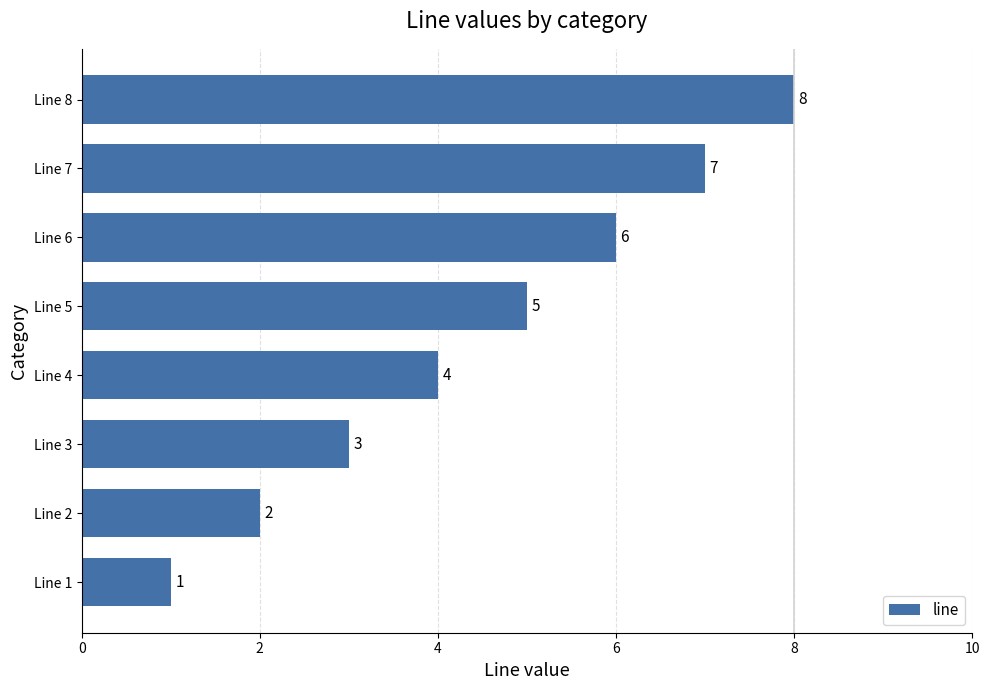

The chart shows a value of 5 at Line 3. True or false?

False